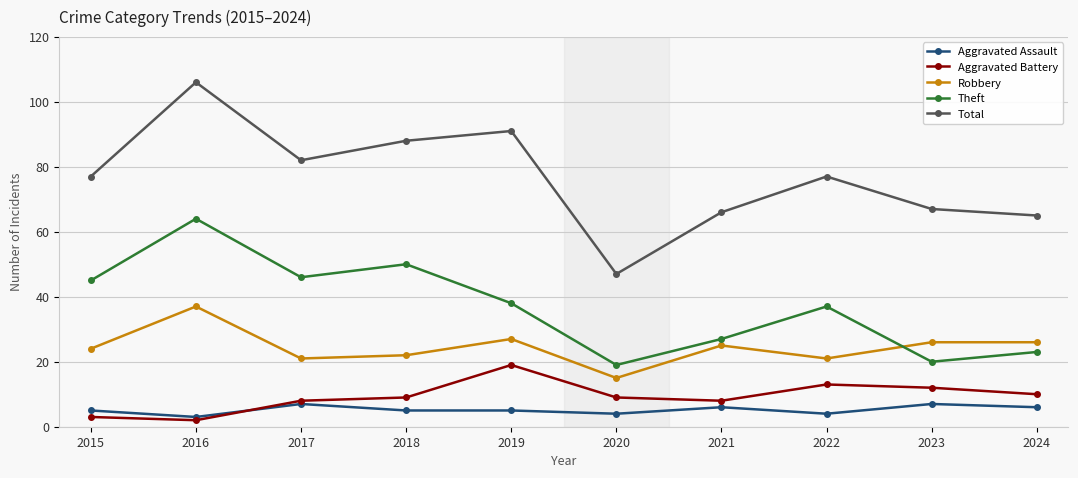

Reading right to left, what are all the values shown in this chart?

Aggravated Assault: 6	7	4	6	4	5	5	7	3	5
Aggravated Battery: 10	12	13	8	9	19	9	8	2	3
Robbery: 26	26	21	25	15	27	22	21	37	24
Theft: 23	20	37	27	19	38	50	46	64	45
Total: 65	67	77	66	47	91	88	82	106	77